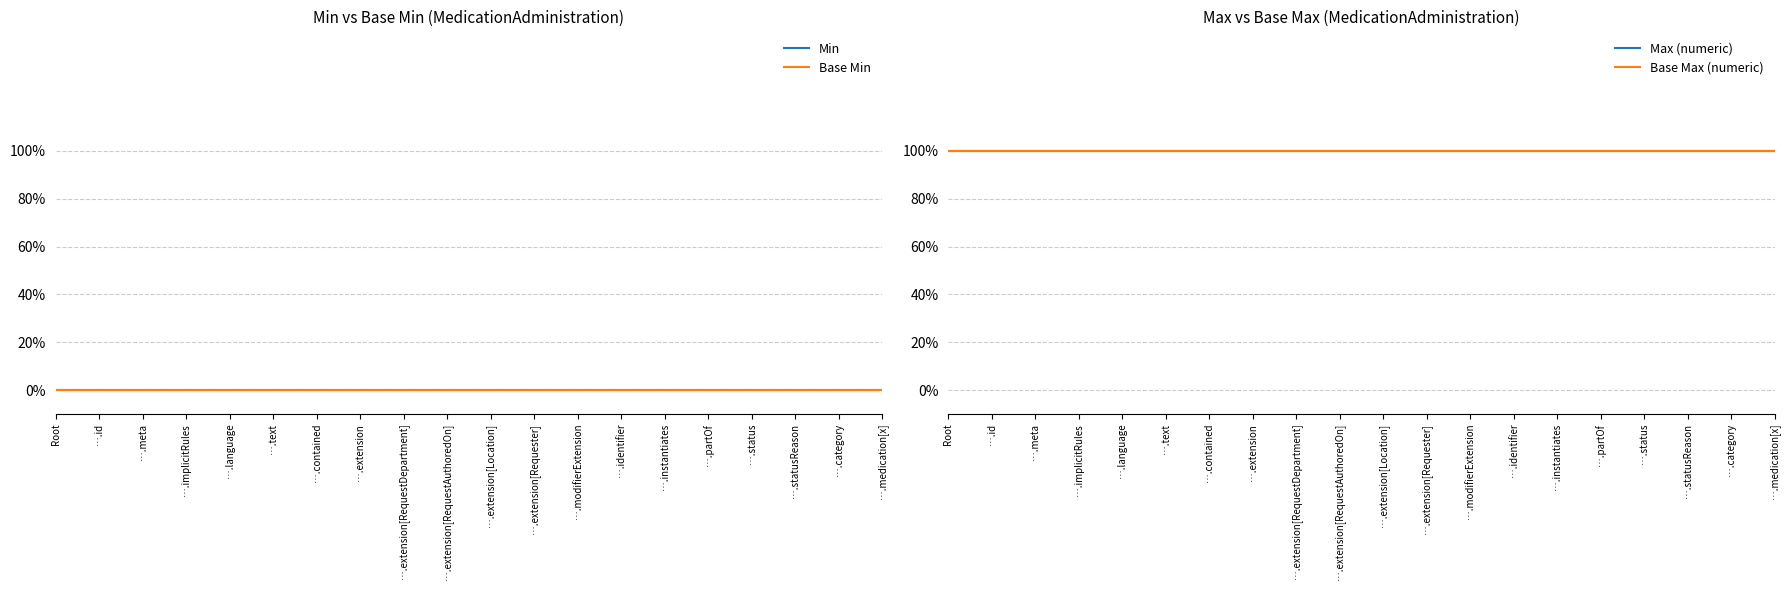

List the labels in order of Base Min value, largest first.

Root, ….id, ….meta, ….implicitRules, ….language, ….text, ….contained, ….extension, ….extension[RequestDepartment], ….extension[RequestAuthoredOn], ….extension[Location], ….extension[Requester], ….modifierExtension, ….identifier, ….instantiates, ….partOf, ….status, ….statusReason, ….category, ….medication[x]